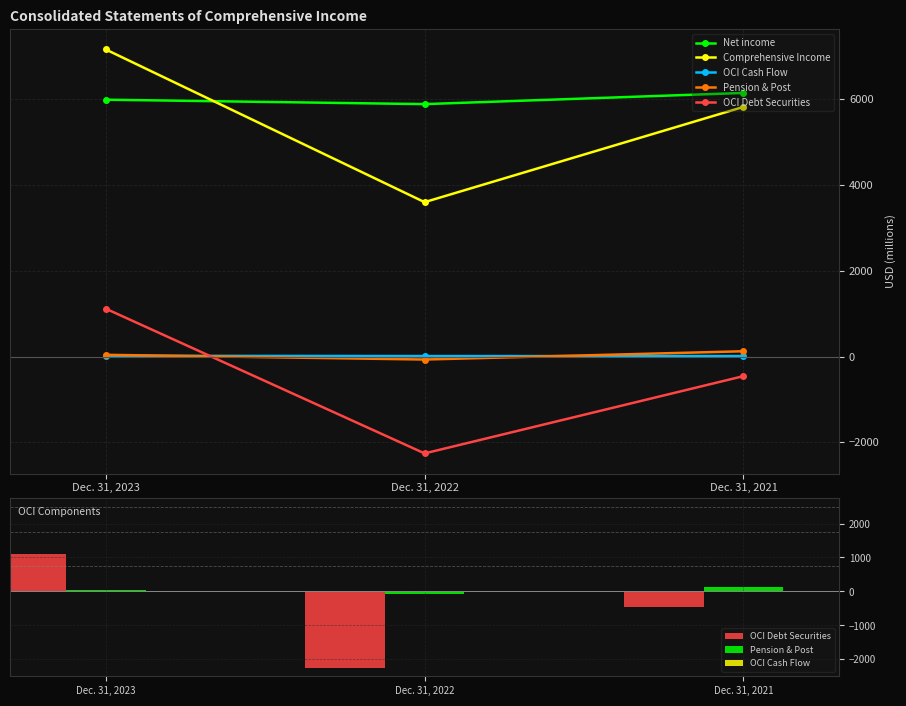

What is the maximum value for OCI Cash Flow?

18